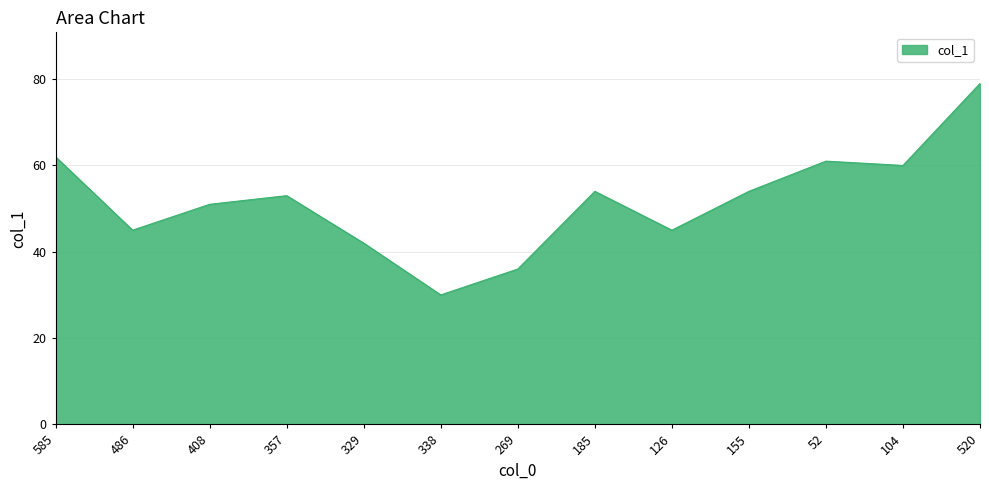

What position from the right is 408?

11